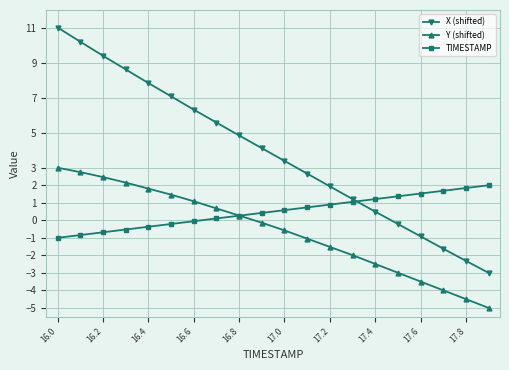

What is the value of the X (shifted) point at the 5th from the left?

7.8